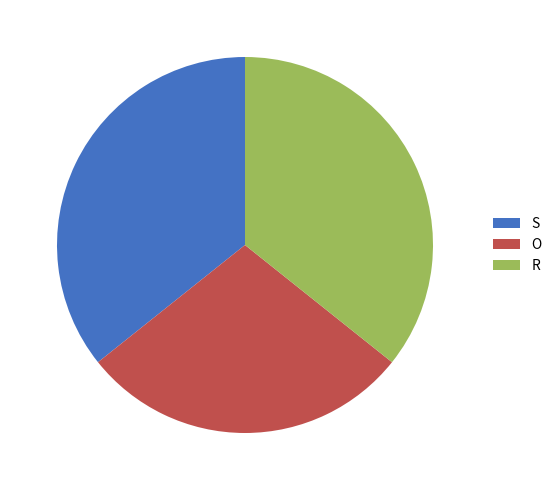

Approximately how many times larger is the value at R compared to S?

1.0